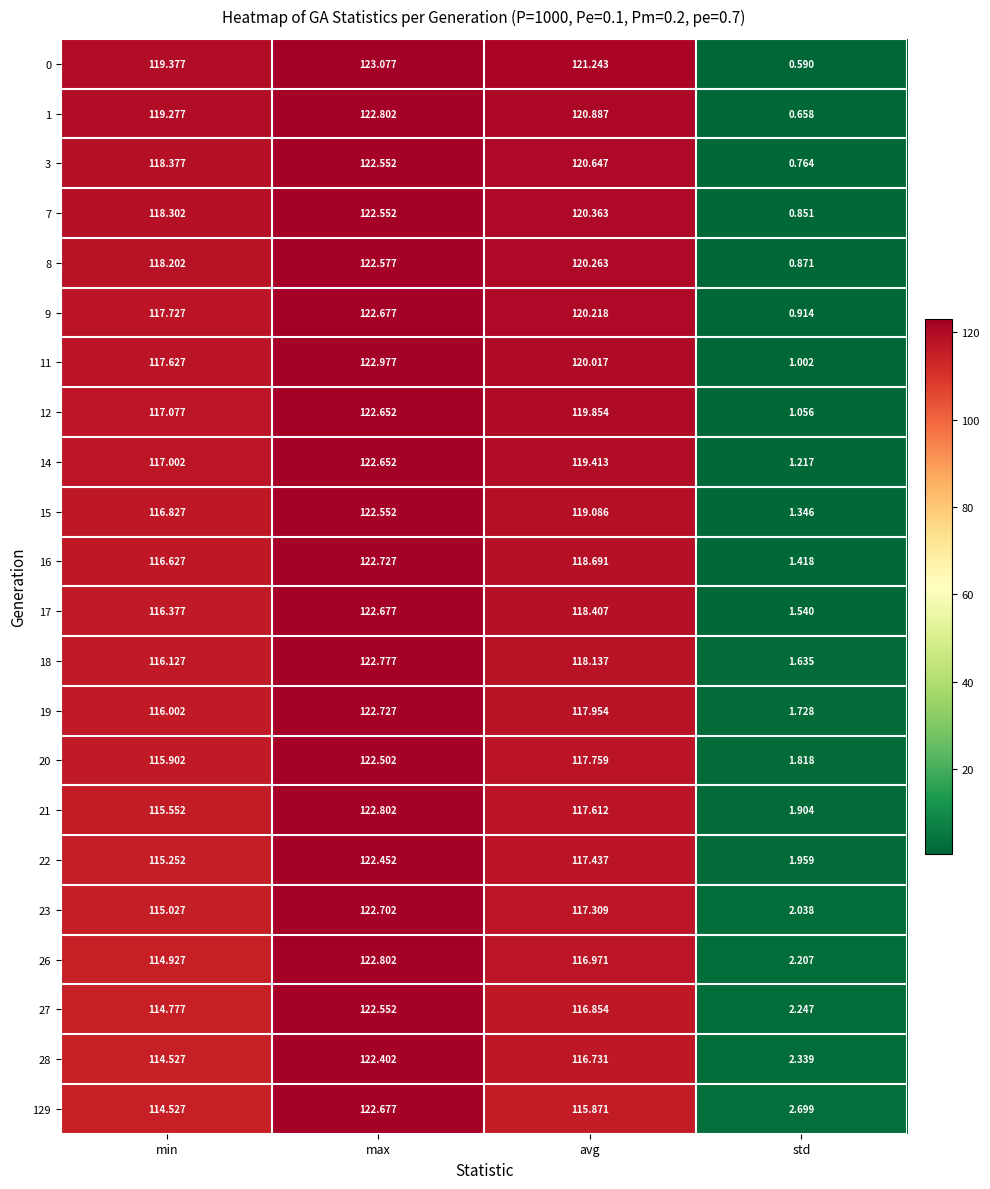

Where is 19 nearest to the value 62?

min